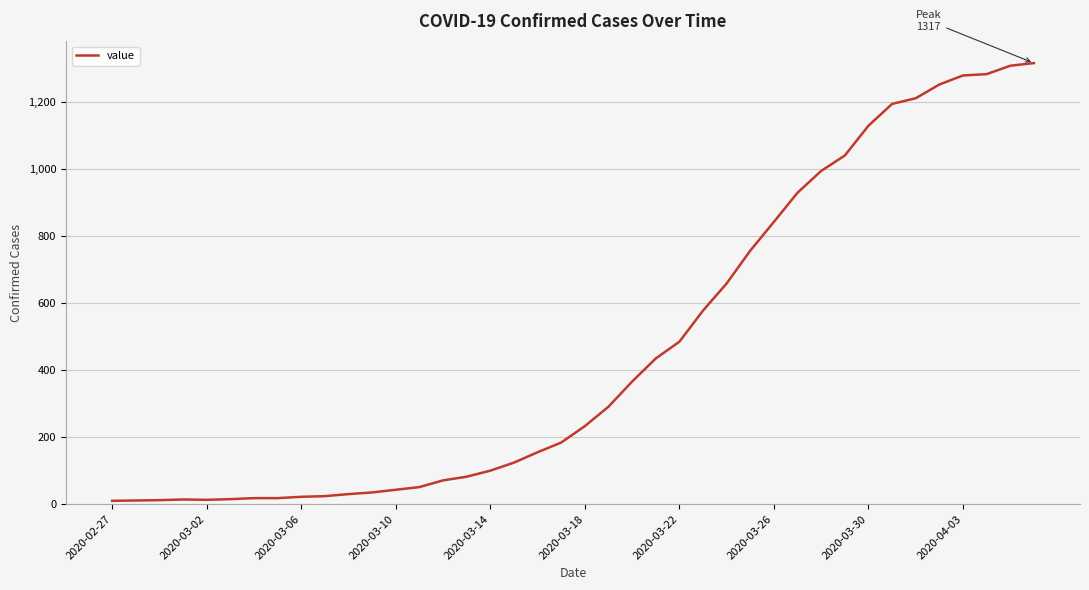

What is the difference between the maximum and minimum values?

1307